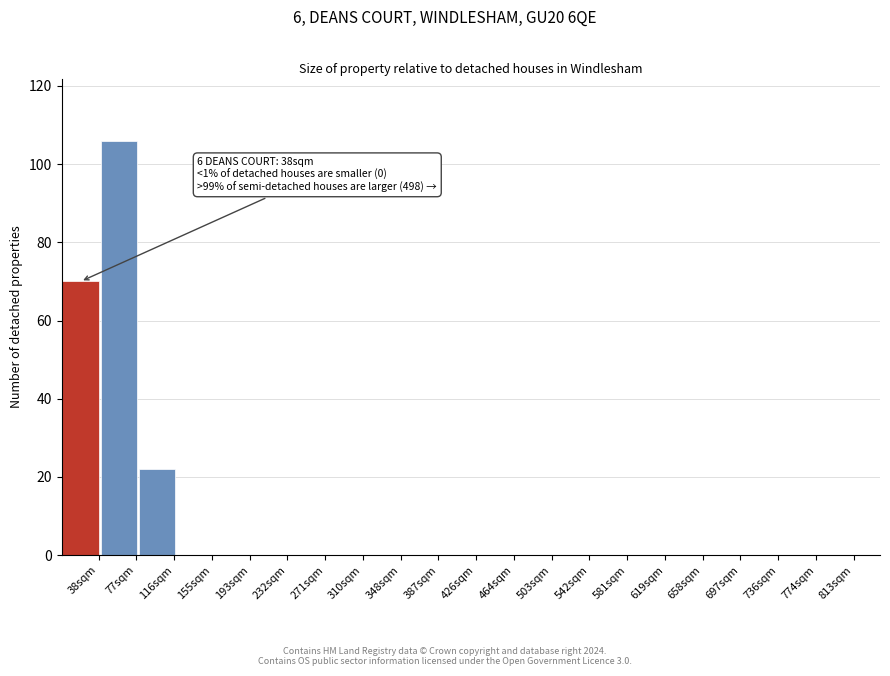

Over which range of the x-axis is the bar tallest?

40 to 80